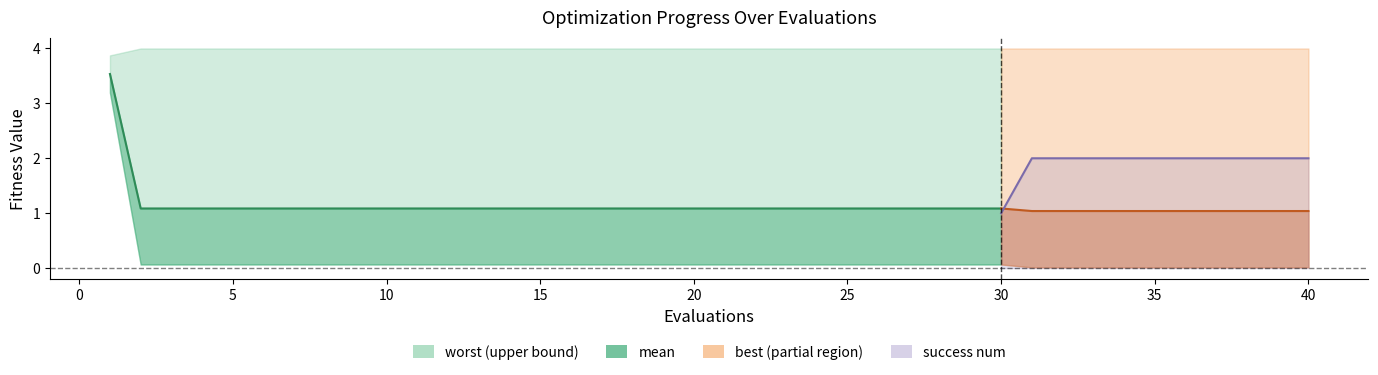

Reading left to right, transcribe all the data shown in this chart.

mean: 0=3.5	1=1.1	2=1.1	3=1.1	4=1.1	5=1.1	6=1.1	7=1.1	8=1.1	9=1.1	10=1.1	11=1.1	12=1.1	13=1.1	14=1.1	15=1.1	16=1.1	17=1.1	18=1.1	19=1.1	20=1.1	21=1.1	22=1.1	23=1.1	24=1.1	25=1.1	26=1.1	27=1.1	28=1.1	29=1.1	30=1.0	31=1.0	32=1.0	33=1.0	34=1.0	35=1.0	36=1.0	37=1.0	38=1.0	39=1.0
best: 0=3.2	1=0.1	2=0.1	3=0.1	4=0.1	5=0.1	6=0.1	7=0.1	8=0.1	9=0.1	10=0.1	11=0.1	12=0.1	13=0.1	14=0.1	15=0.1	16=0.1	17=0.1	18=0.1	19=0.1	20=0.1	21=0.1	22=0.1	23=0.1	24=0.1	25=0.1	26=0.1	27=0.1	28=0.1	29=0.1	30=0.0	31=0.0	32=0.0	33=0.0	34=0.0	35=0.0	36=0.0	37=0.0	38=0.0	39=0.0
worst: 0=3.9	1=4.0	2=4.0	3=4.0	4=4.0	5=4.0	6=4.0	7=4.0	8=4.0	9=4.0	10=4.0	11=4.0	12=4.0	13=4.0	14=4.0	15=4.0	16=4.0	17=4.0	18=4.0	19=4.0	20=4.0	21=4.0	22=4.0	23=4.0	24=4.0	25=4.0	26=4.0	27=4.0	28=4.0	29=4.0	30=4.0	31=4.0	32=4.0	33=4.0	34=4.0	35=4.0	36=4.0	37=4.0	38=4.0	39=4.0
success num: 0=0.0	1=1.0	2=1.0	3=1.0	4=1.0	5=1.0	6=1.0	7=1.0	8=1.0	9=1.0	10=1.0	11=1.0	12=1.0	13=1.0	14=1.0	15=1.0	16=1.0	17=1.0	18=1.0	19=1.0	20=1.0	21=1.0	22=1.0	23=1.0	24=1.0	25=1.0	26=1.0	27=1.0	28=1.0	29=1.0	30=2.0	31=2.0	32=2.0	33=2.0	34=2.0	35=2.0	36=2.0	37=2.0	38=2.0	39=2.0